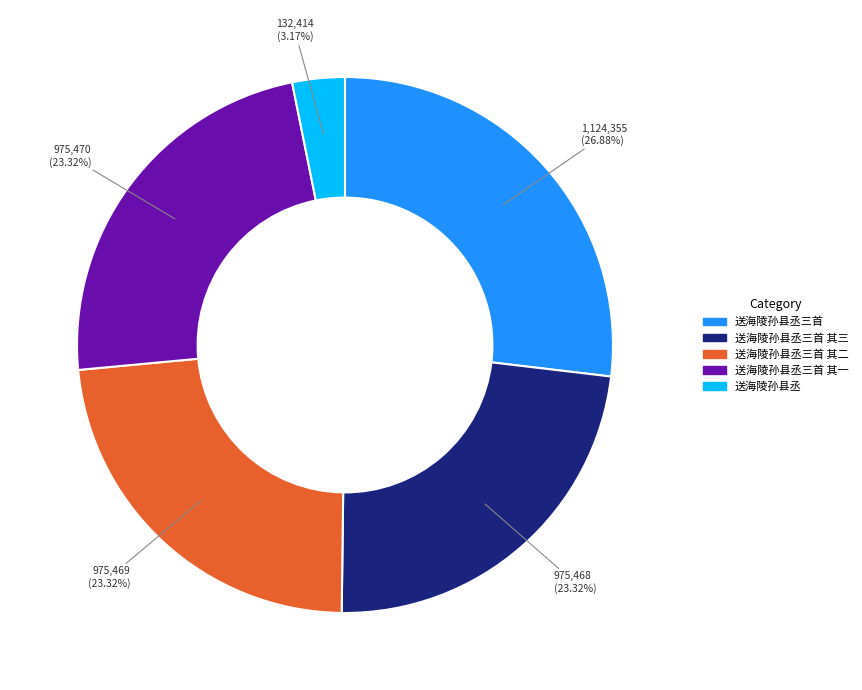

Is there any slice that represents more than half of the pie?

No